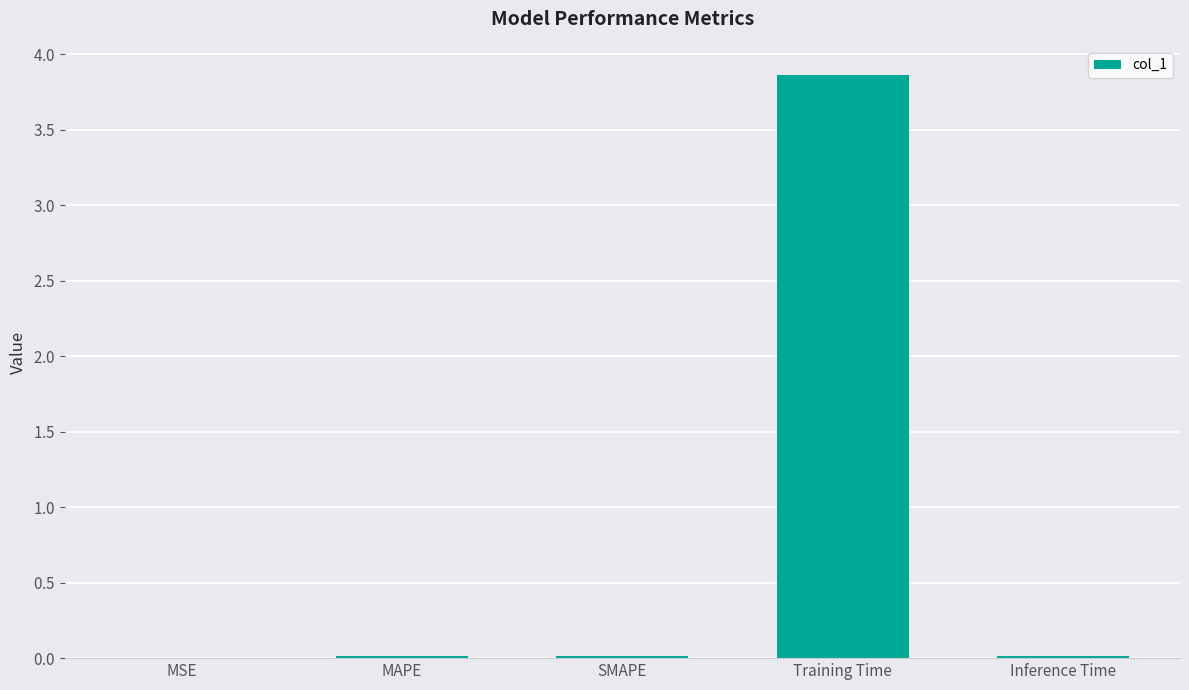

Are the bars horizontal?

No